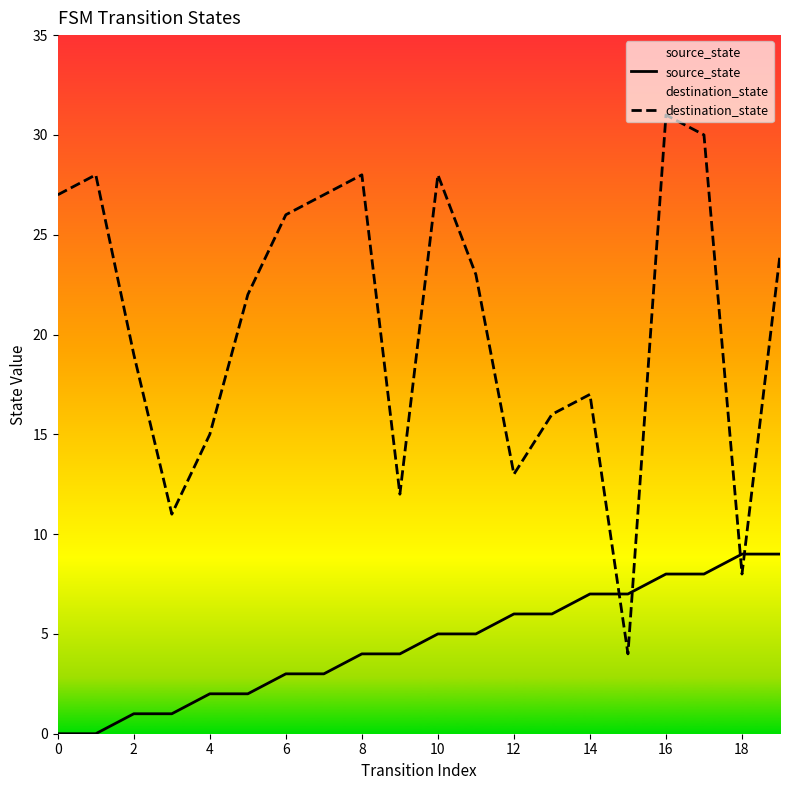

True or false: source_state and destination_state cross at least once.

True